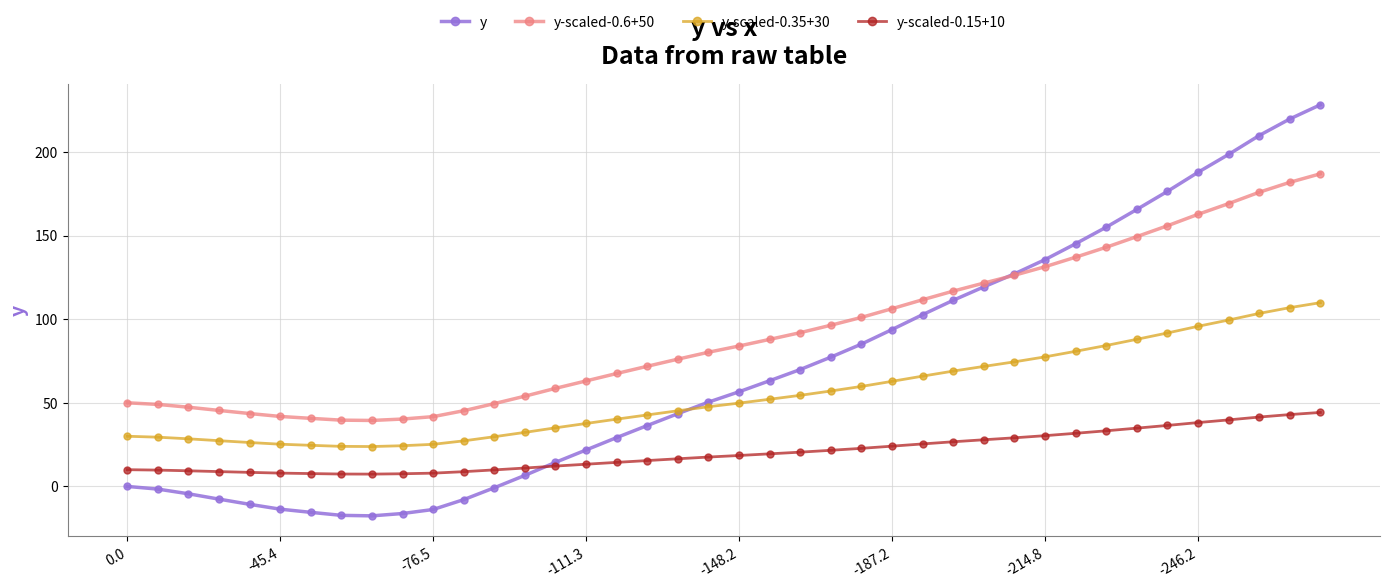

Does the chart have visible grid lines?

Yes